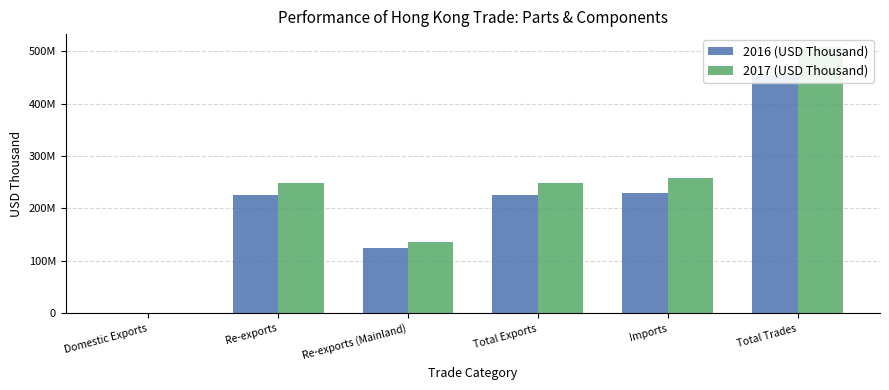

Is it true that 2017 (USD Thousand) equals 248983781.1 at Total Exports?

True